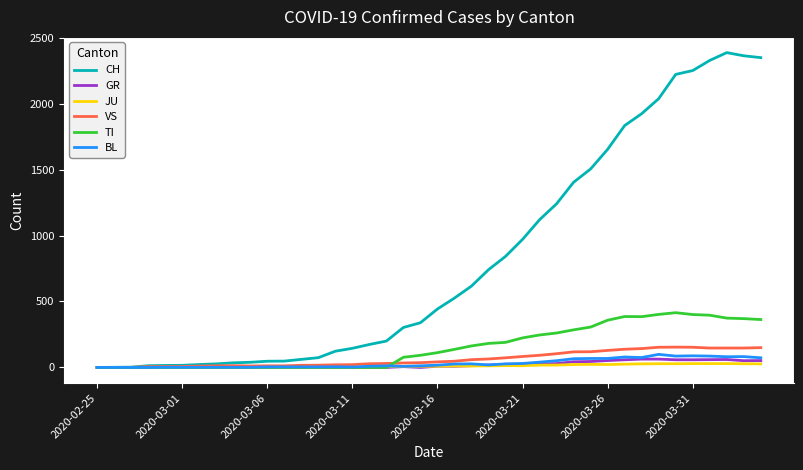

What is the maximum value for GR?

63